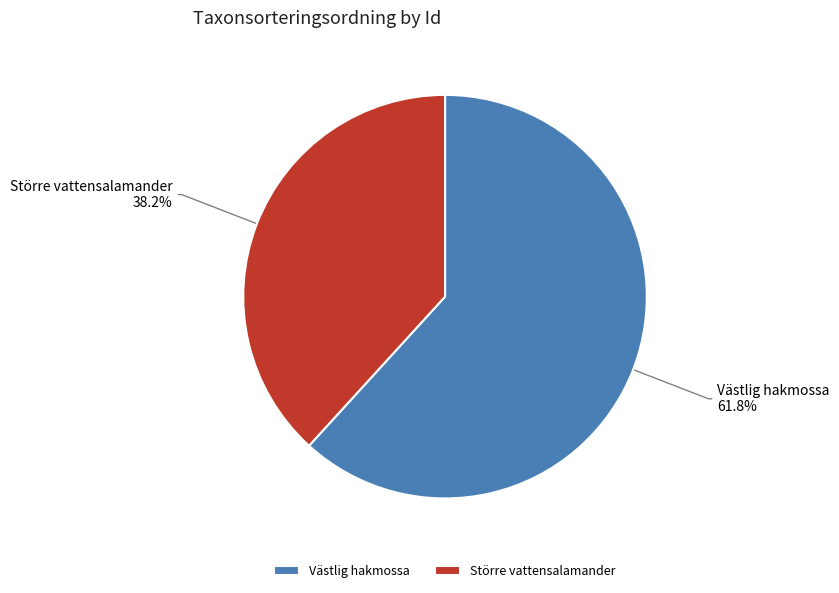

Which slice is the smallest?

Större vattensalamander